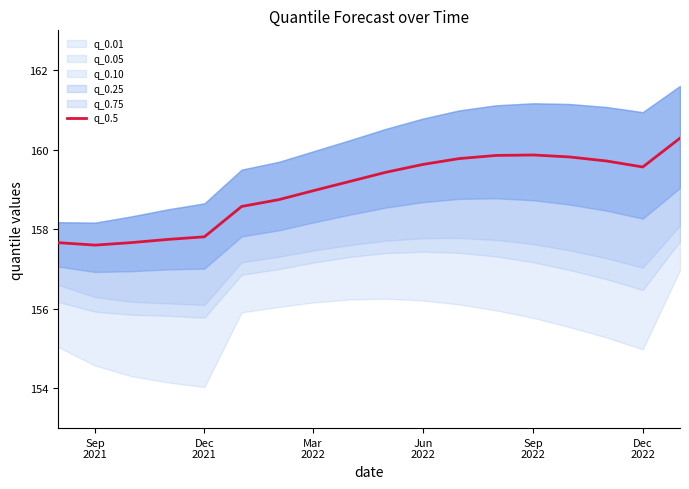

What is the lowest value of the q_0.5 series?

157.6